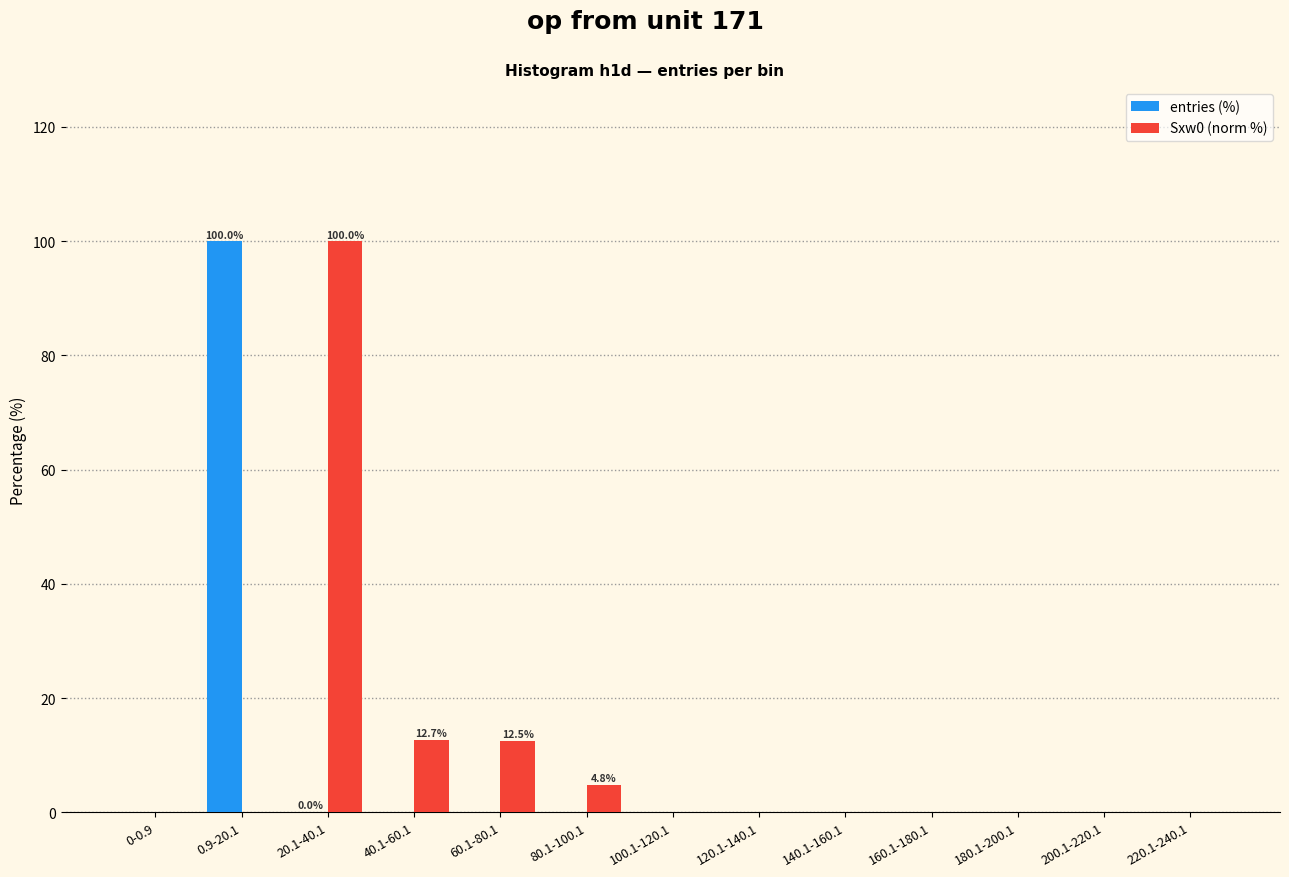

True or false: Sxw0 (norm %) has a value of 0.0 at 0.9-20.1.

True